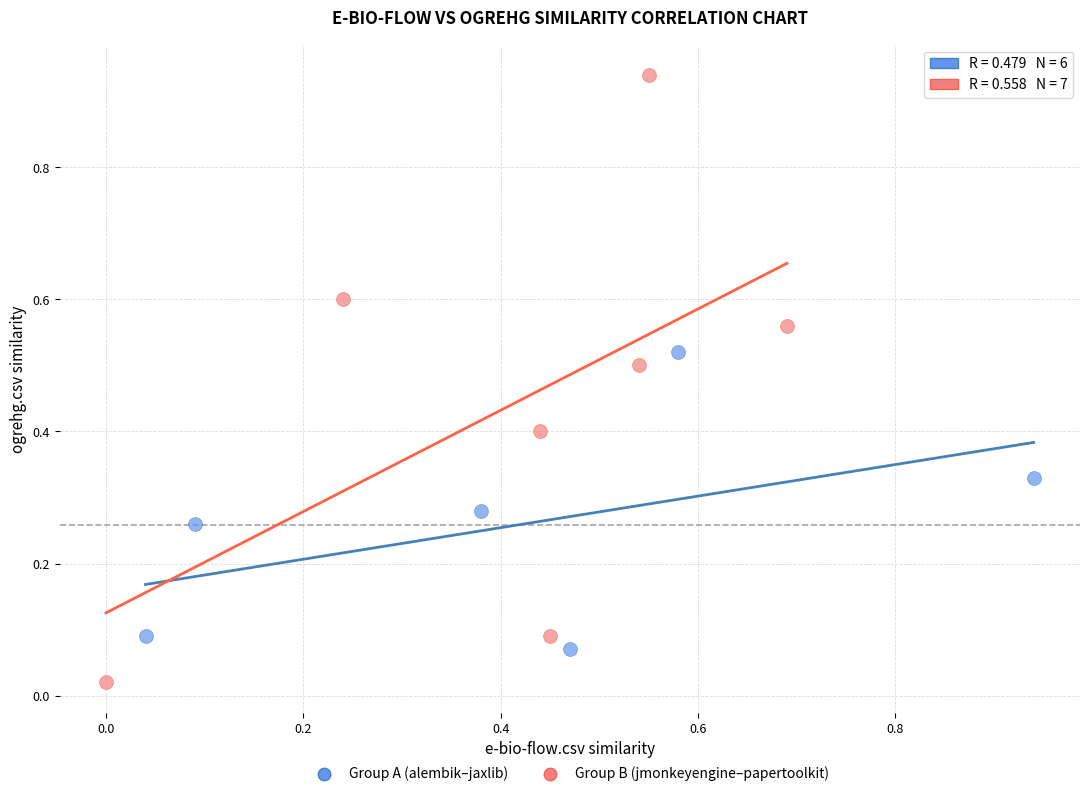

Which series has the largest Y range (max minus min)?

Group B (jmonkeyengine–papertoolkit)